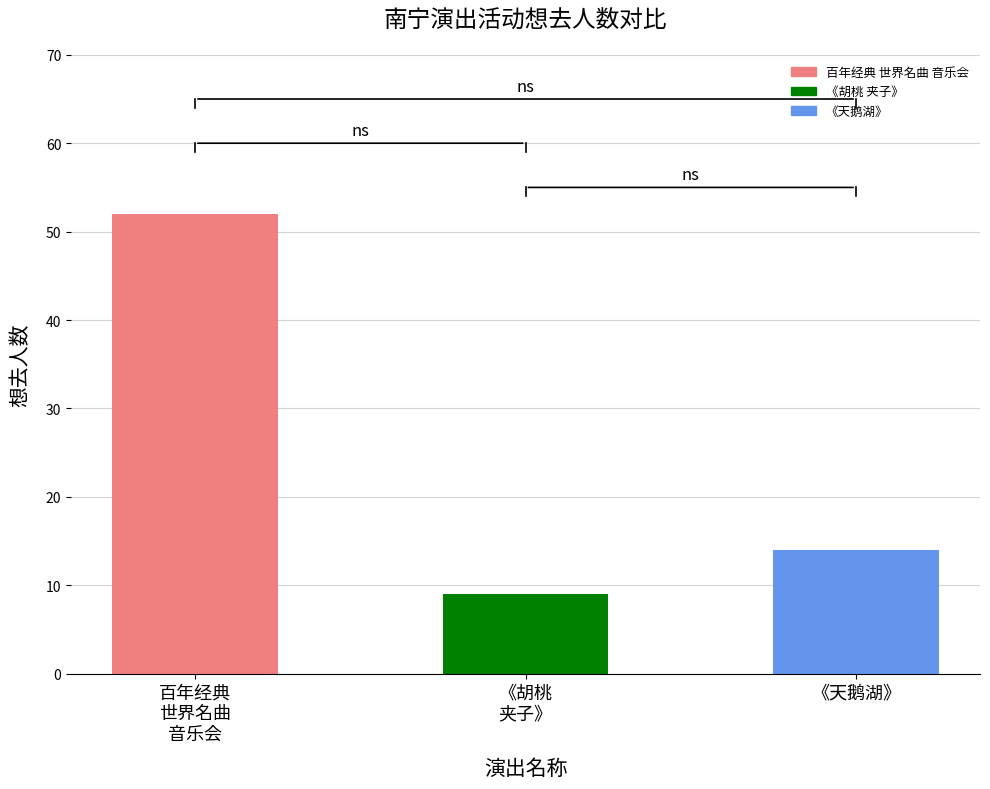

Reading right to left, list all the values displayed in this chart.

14	9	52